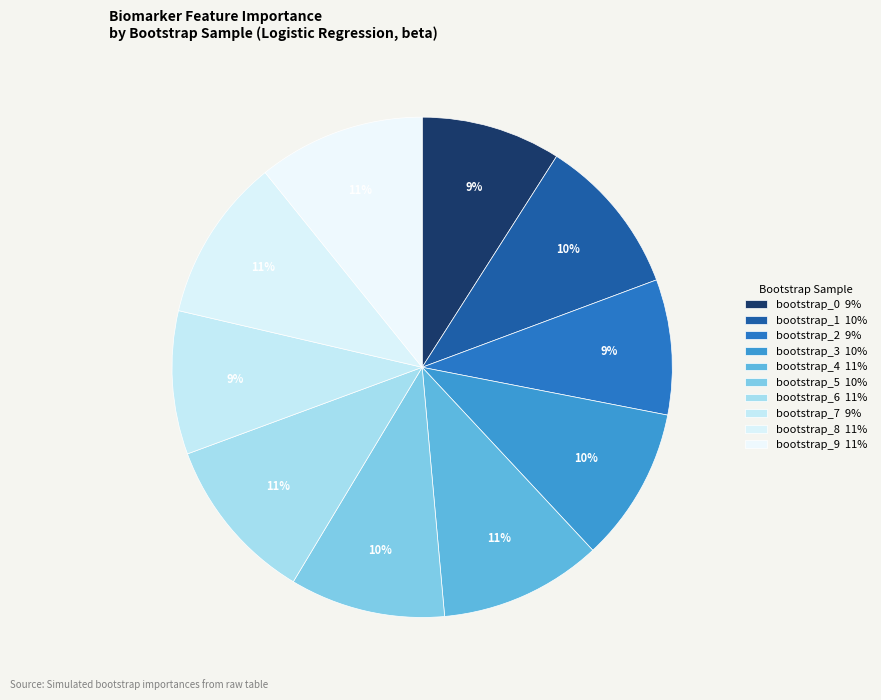

What is the total percentage of bootstrap_3 and bootstrap_2?

18.7%